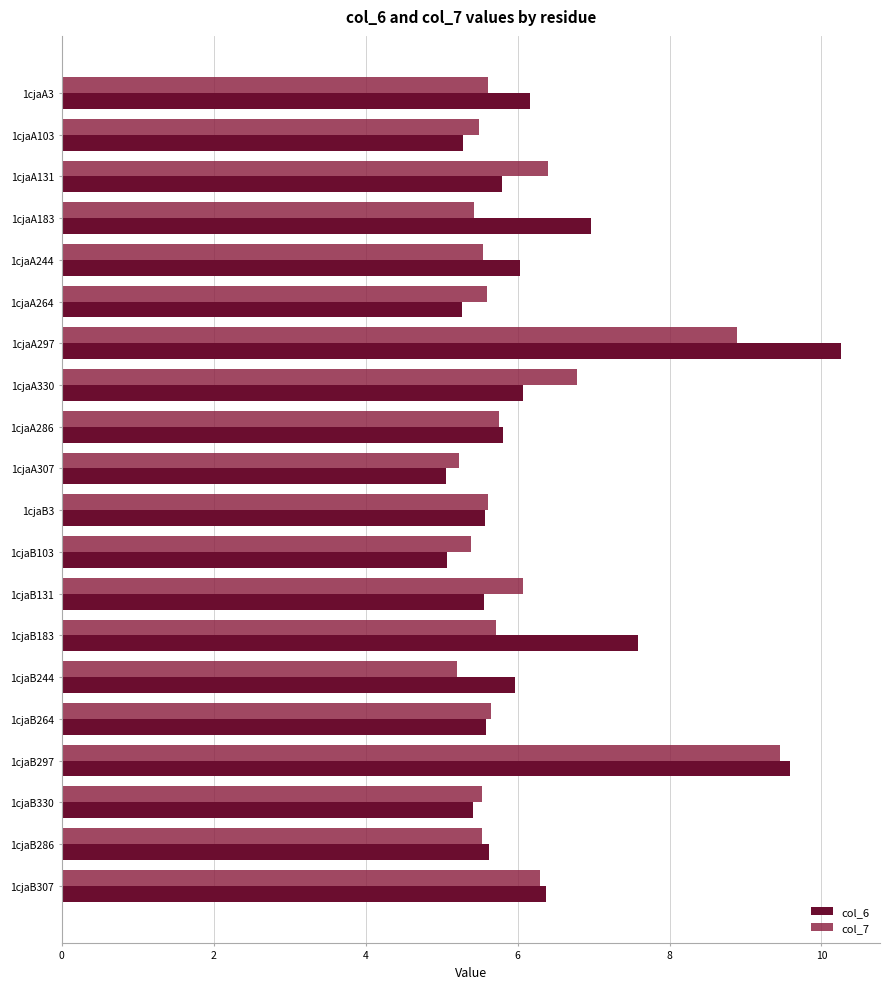

Rank the series at 1cjaB131 from lowest to highest value.

col_6, col_7